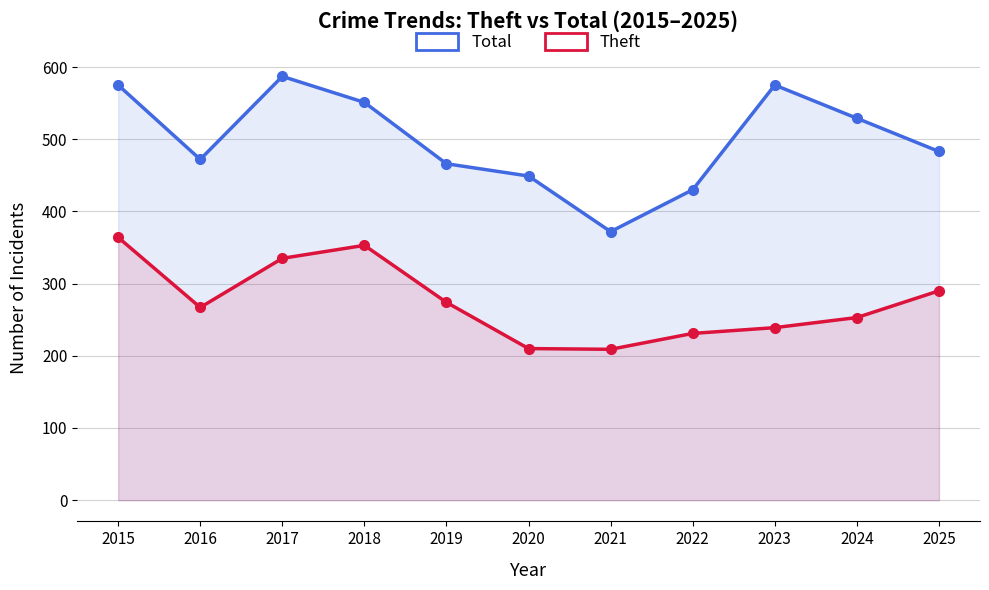

How many series are shown in this chart?

2